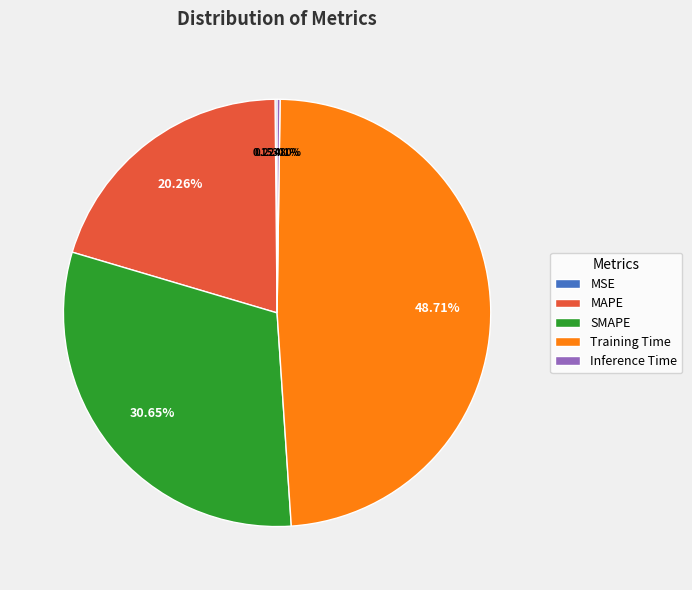

Does any single category account for the majority?

No